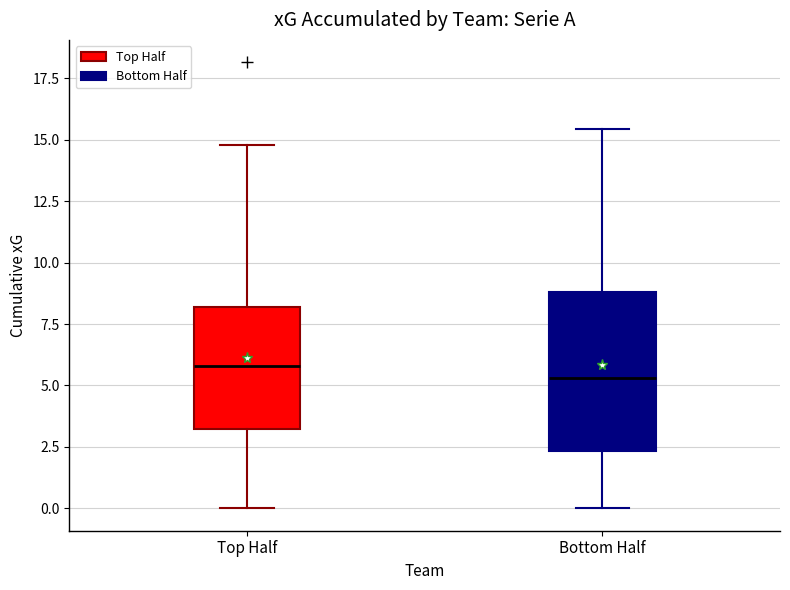

Reading left to right, read every box against the y-axis: the position of its median line, the range the box covers, and the ends of its whiskers. The values are not printed on the chart, so give them approximately, as read against the axis.

Top Half: median 6.0, box 3.0 to 8.0, whiskers 0.0 to 15.0
Bottom Half: median 5.5, box 2.5 to 9.0, whiskers 0.0 to 15.5